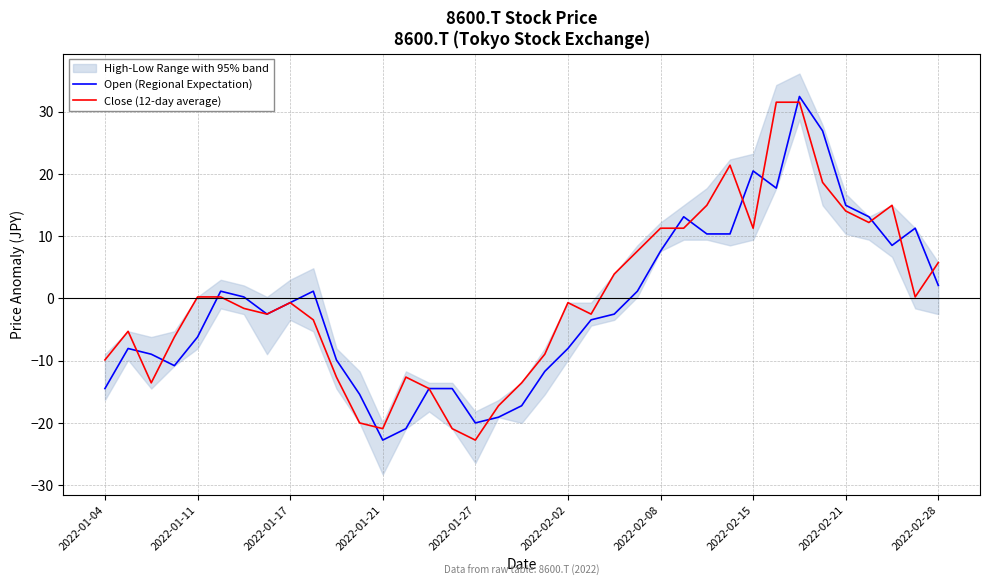

The Open (Regional Expectation) series shows 20.5 at 2022-02-15. True or false?

True